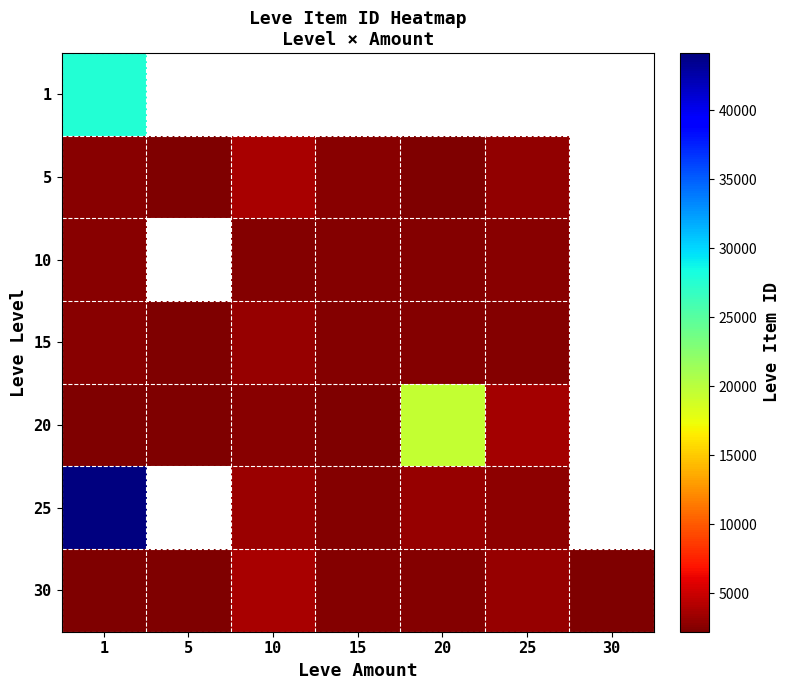

What value does the 15 series have at 10?

3045.0